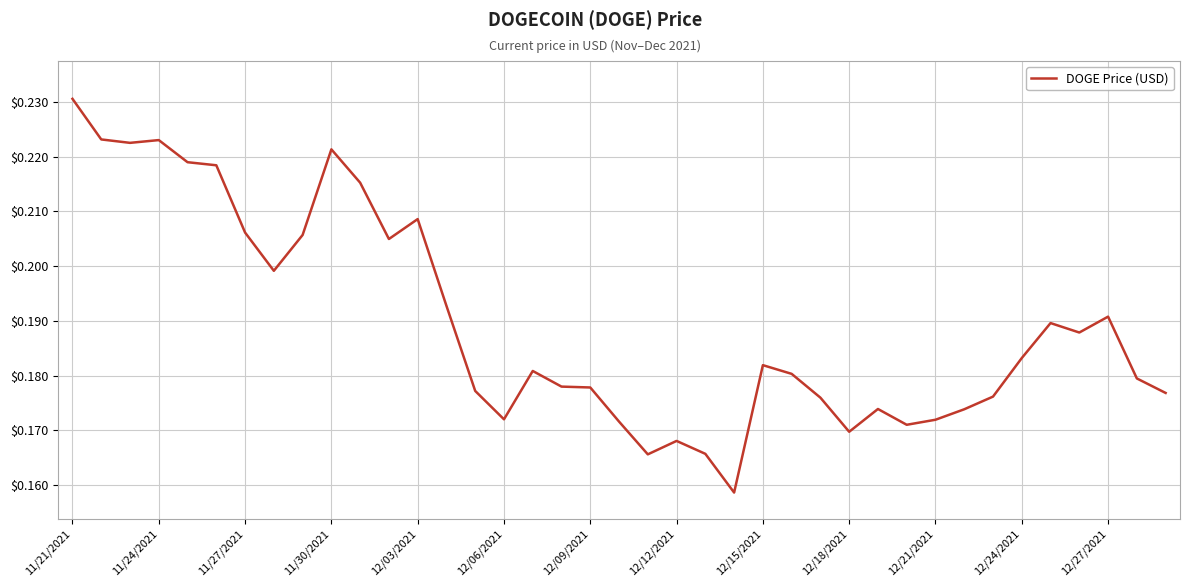

Does the chart have visible grid lines?

Yes